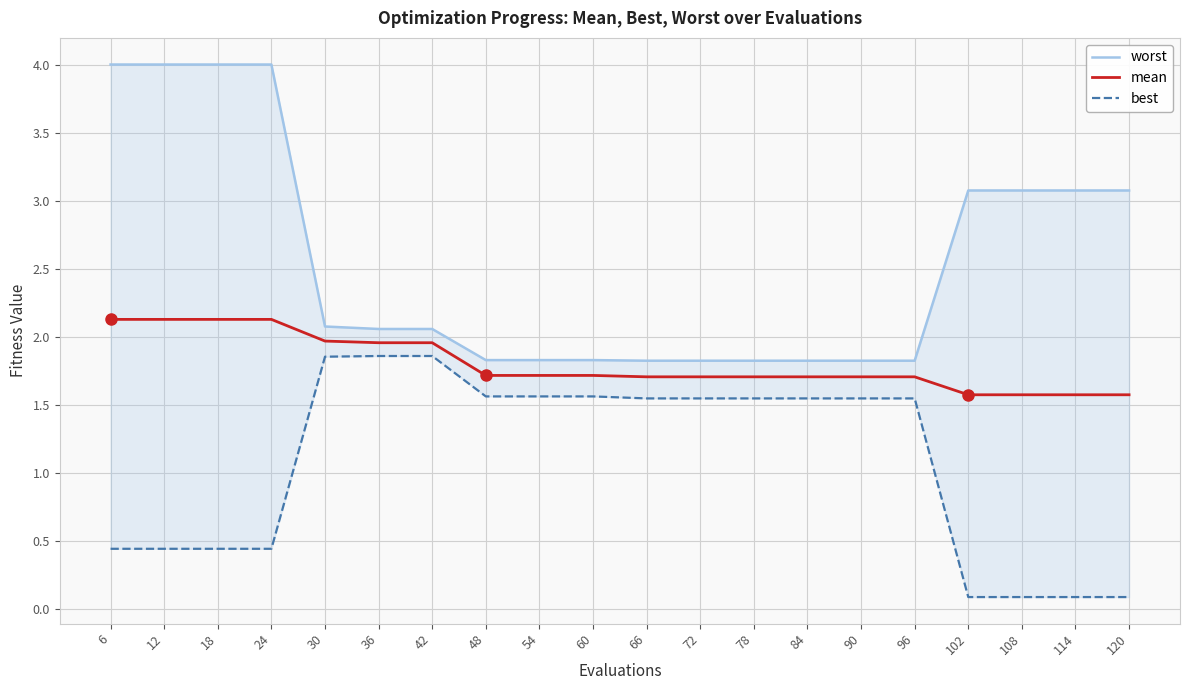

How many lines are shown in the chart?

3